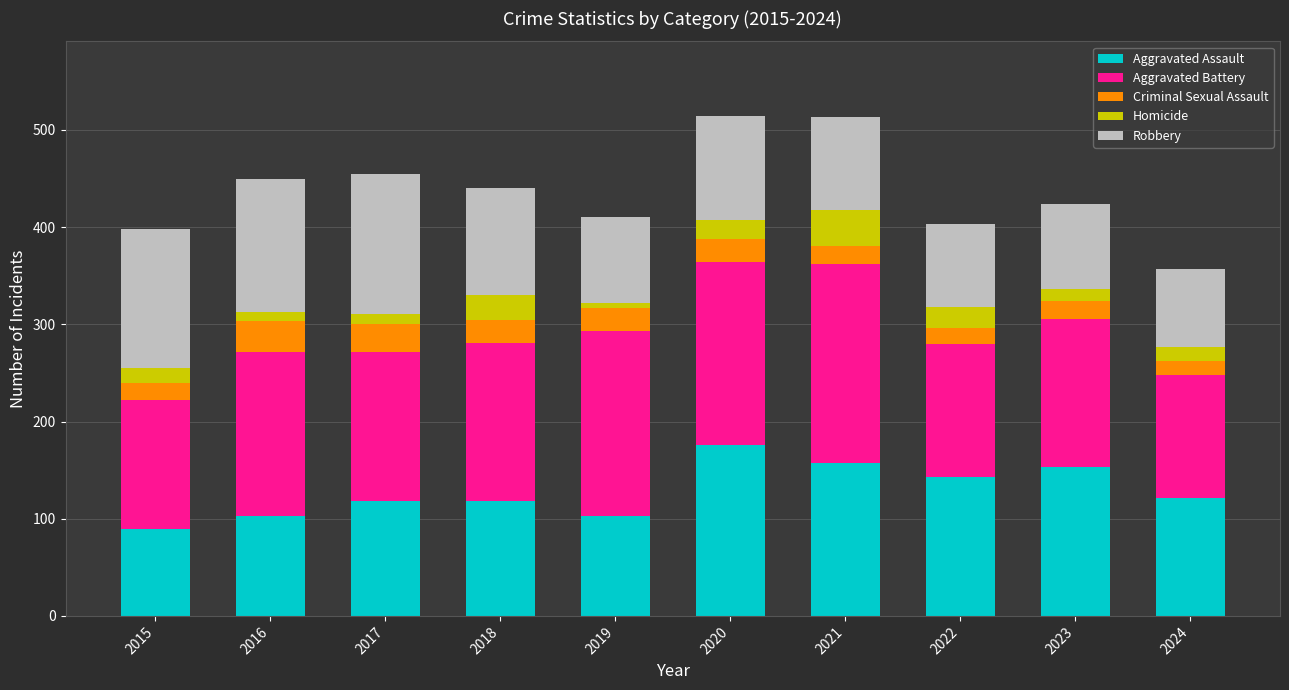

What is the difference between the maximum and minimum values in the Aggravated Assault series?

87